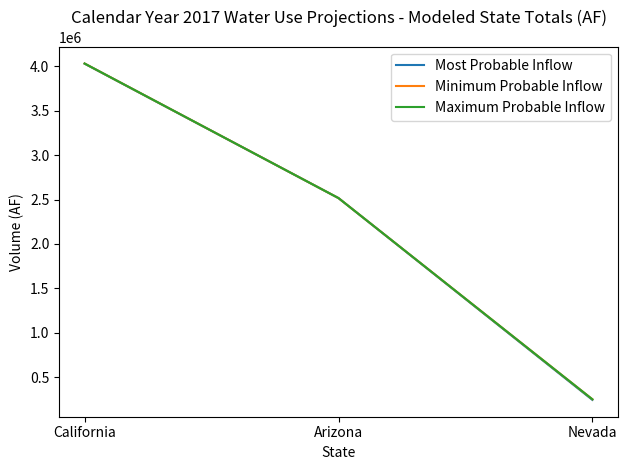

What is the label of the 3rd point from the right?

California